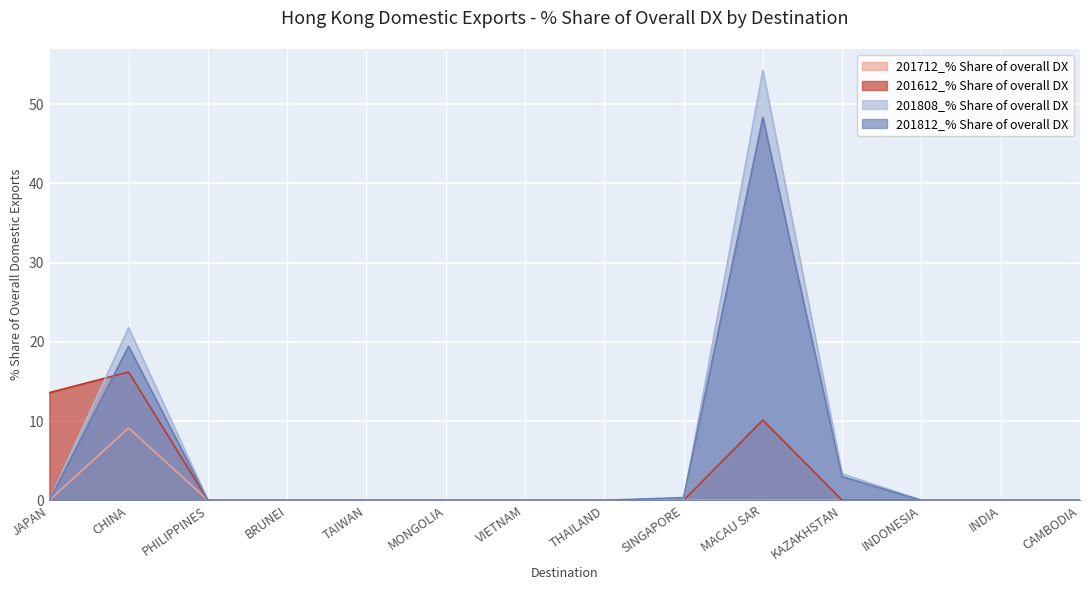

True or false: 201612_% Share of overall DX has more than 1 points higher than both neighbors.

True